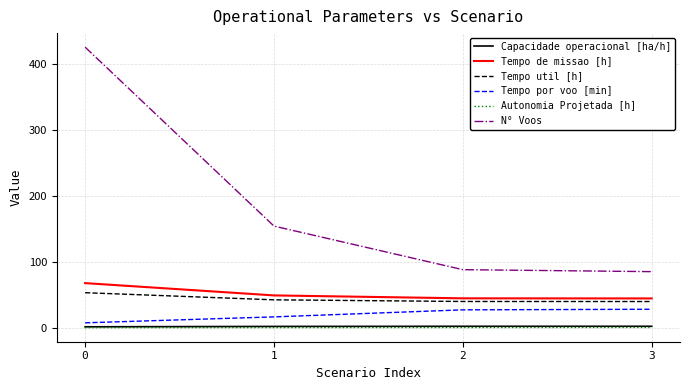

What is the average value of the Tempo de missao [h] series?

51.4